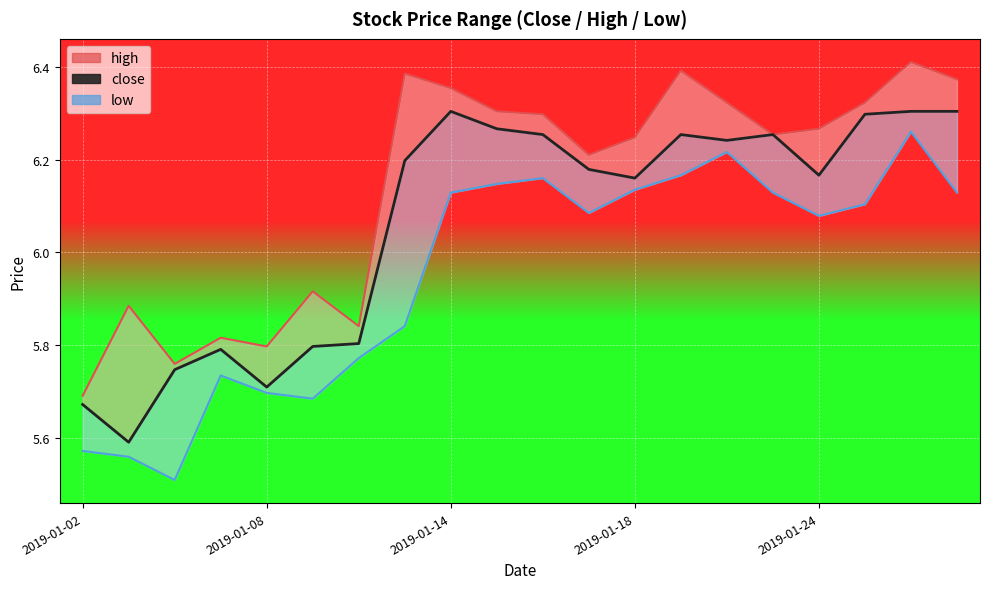

How many distinct data groups are displayed?

3